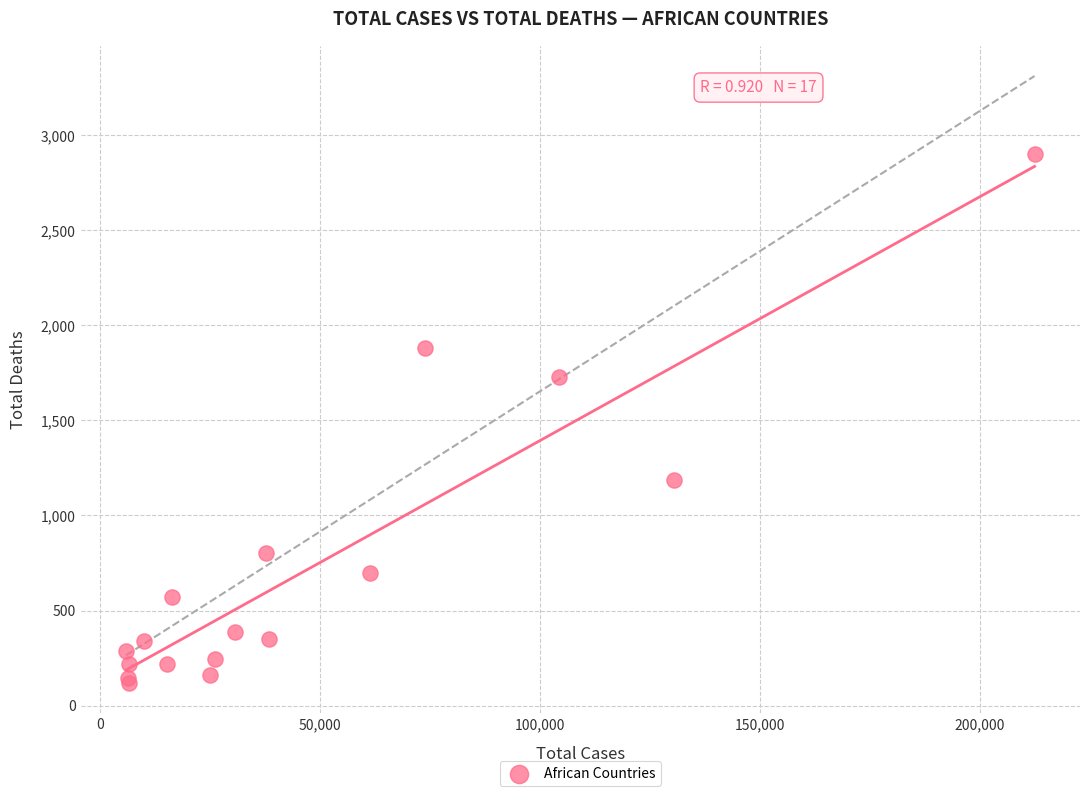

What Y value in the scatter plot is closest to 1511?

1731